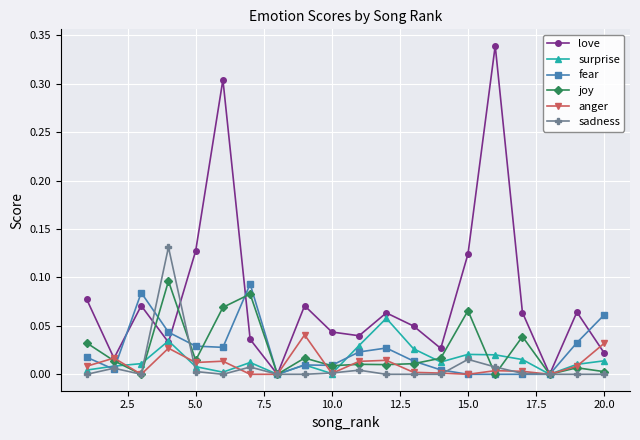

Which series has the largest total across all categories?

love